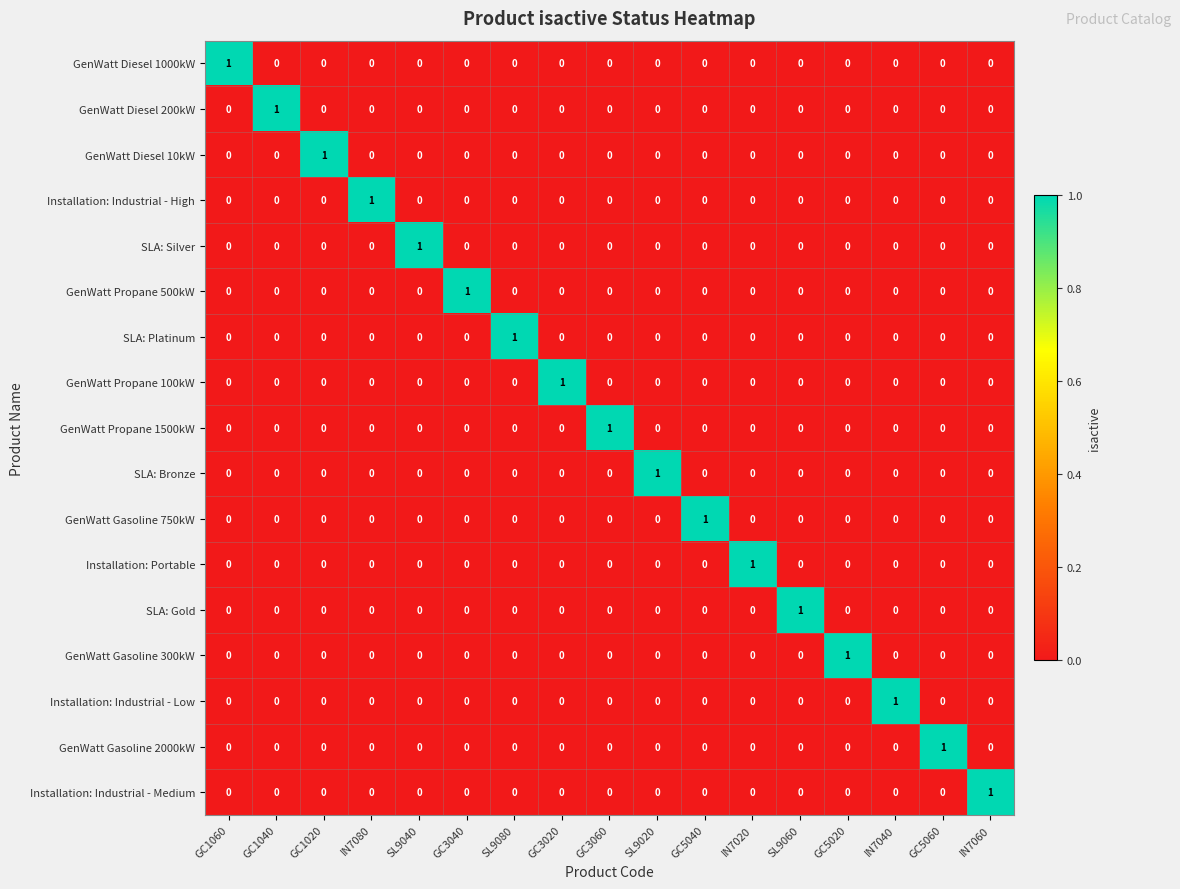

How many GenWatt Diesel 200kW values are between 0 and 1?

17